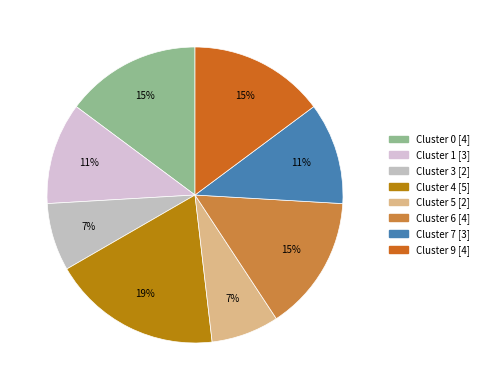

To the nearest percent, what portion does Cluster 4 represent?

19%